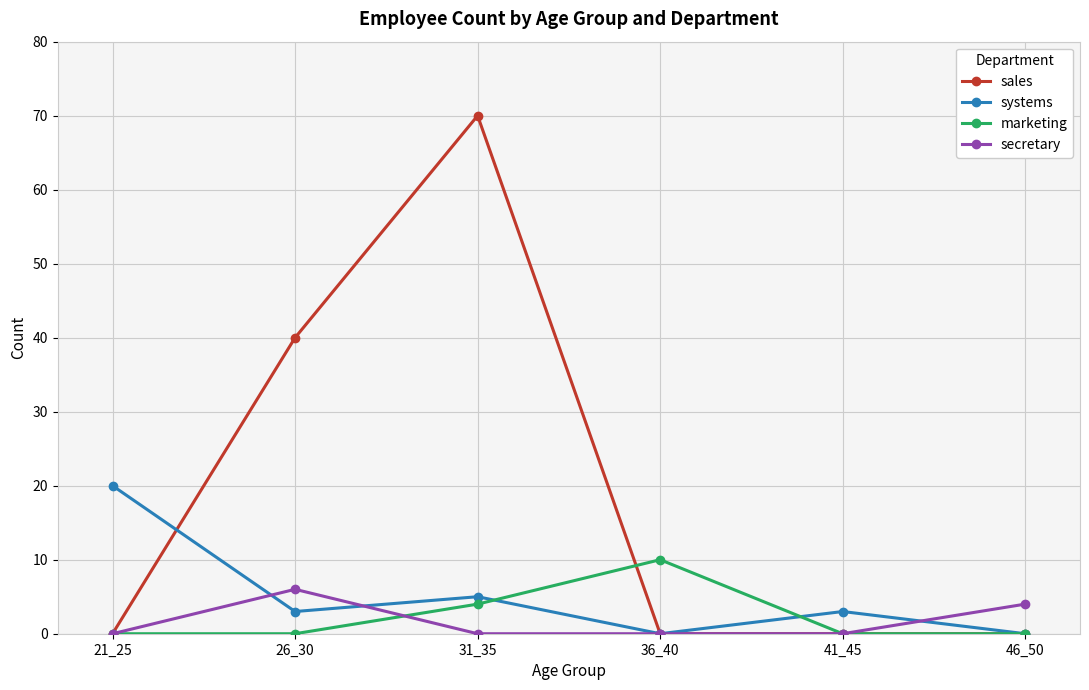

Which series has the largest total across all categories?

sales